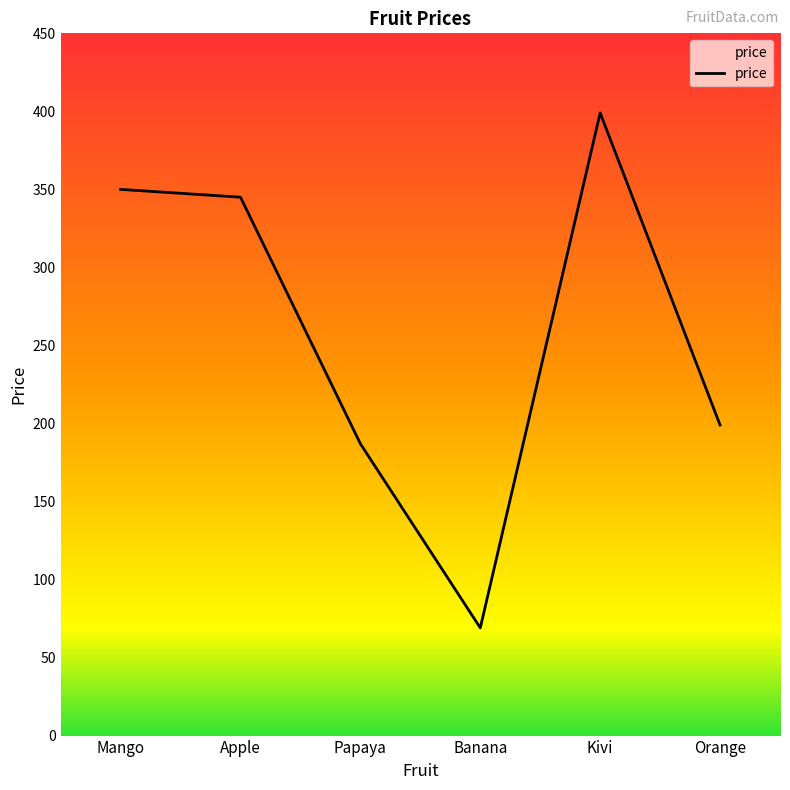

What is the difference between the maximum and minimum values?

330